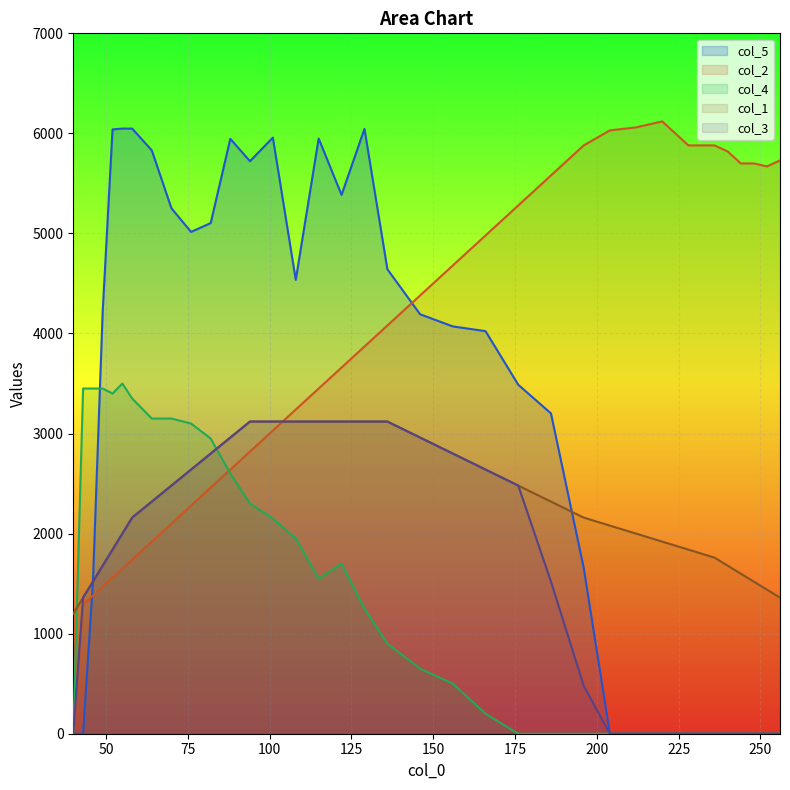

What is the sum of all col_1 values?

79360.0